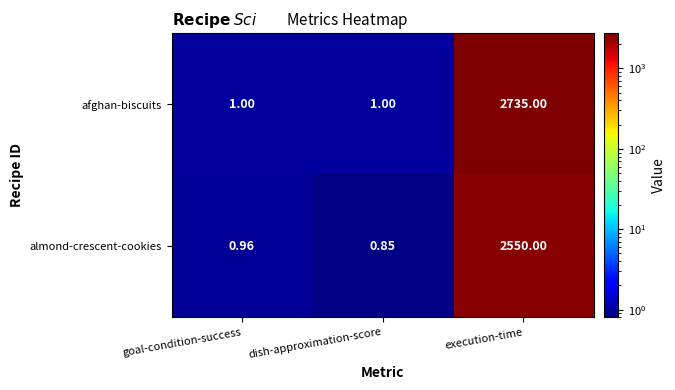

What is the maximum value shown in the chart?

2735.0